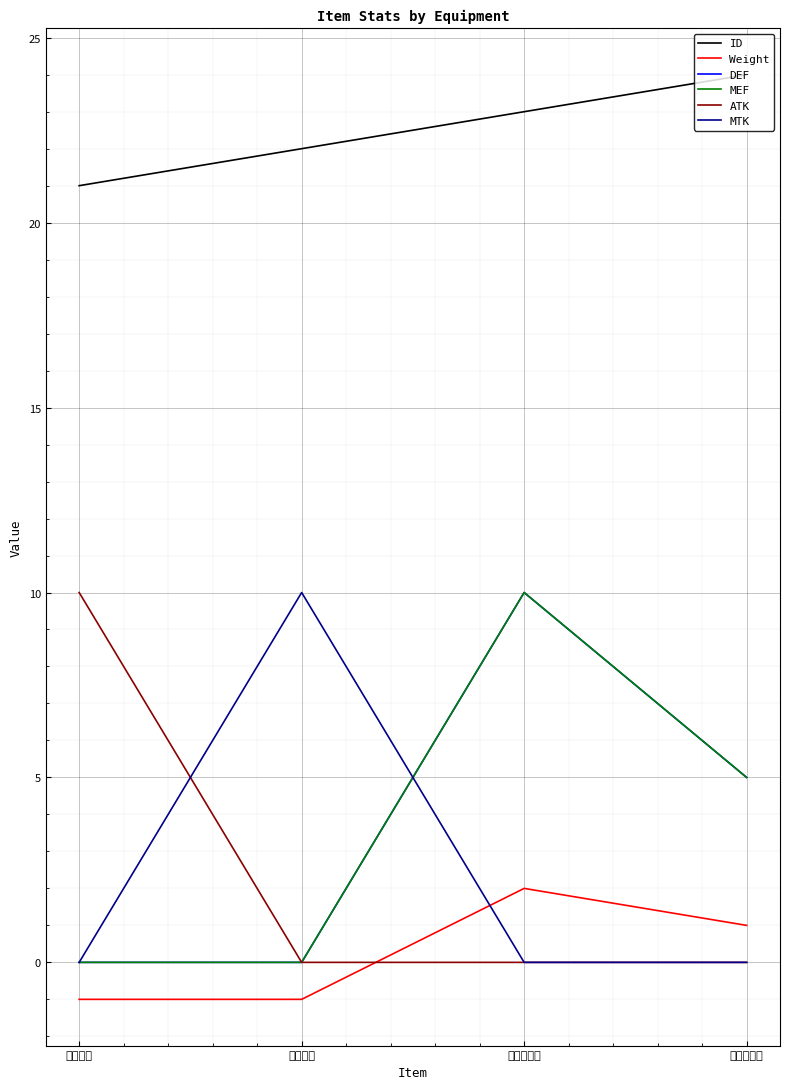

The Weight series shows -1 at 獸牙手環. True or false?

False